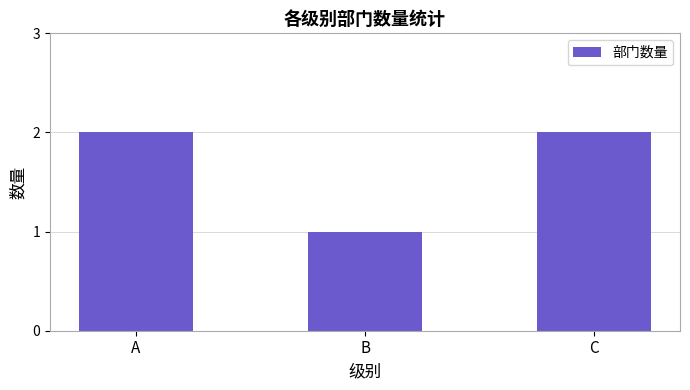

Which category has the lowest value across all series?

B